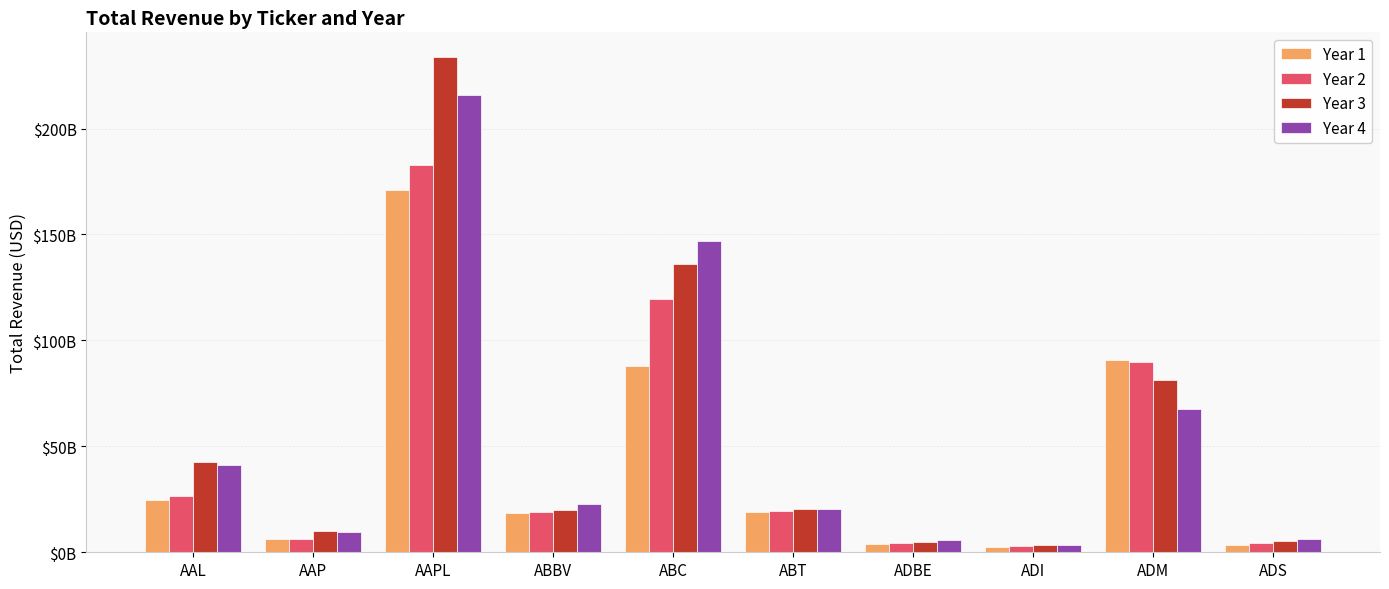

What is the label of the 7th bar from the left?

ADBE